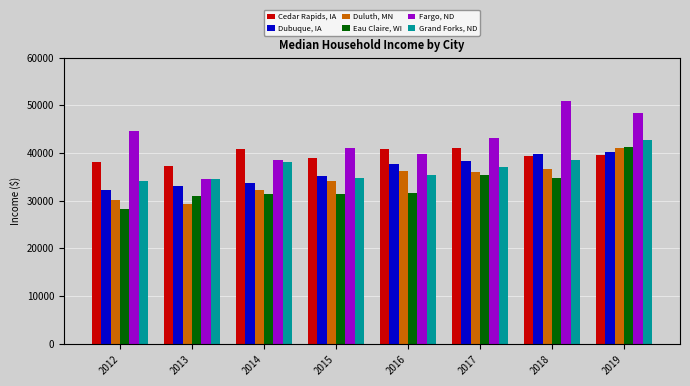

What is the difference between the maximum and minimum values in the Duluth, MN series?

11793.2